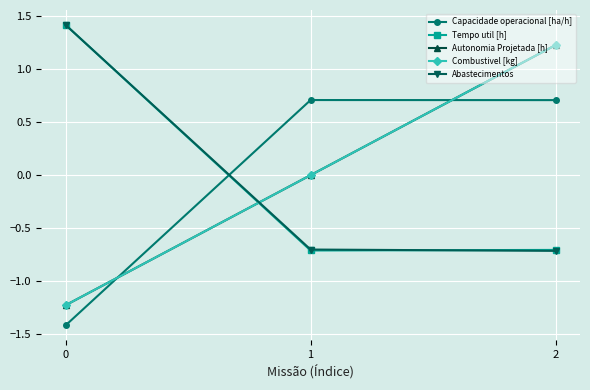

Is this an area chart (filled region under the line)?

No